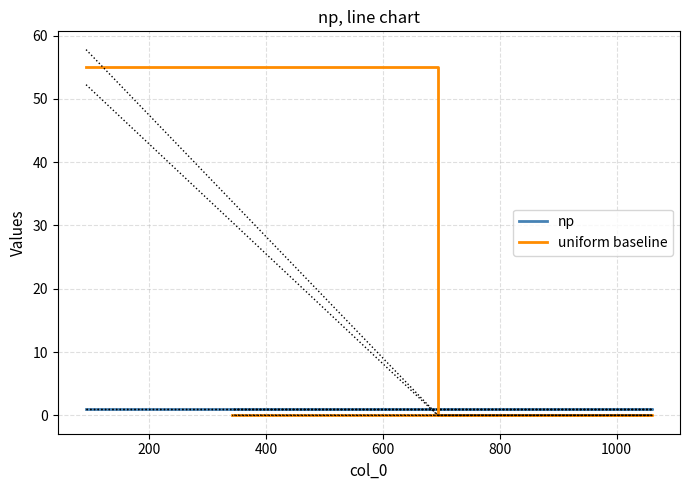

How many intersections are there between np and uniform baseline?

1